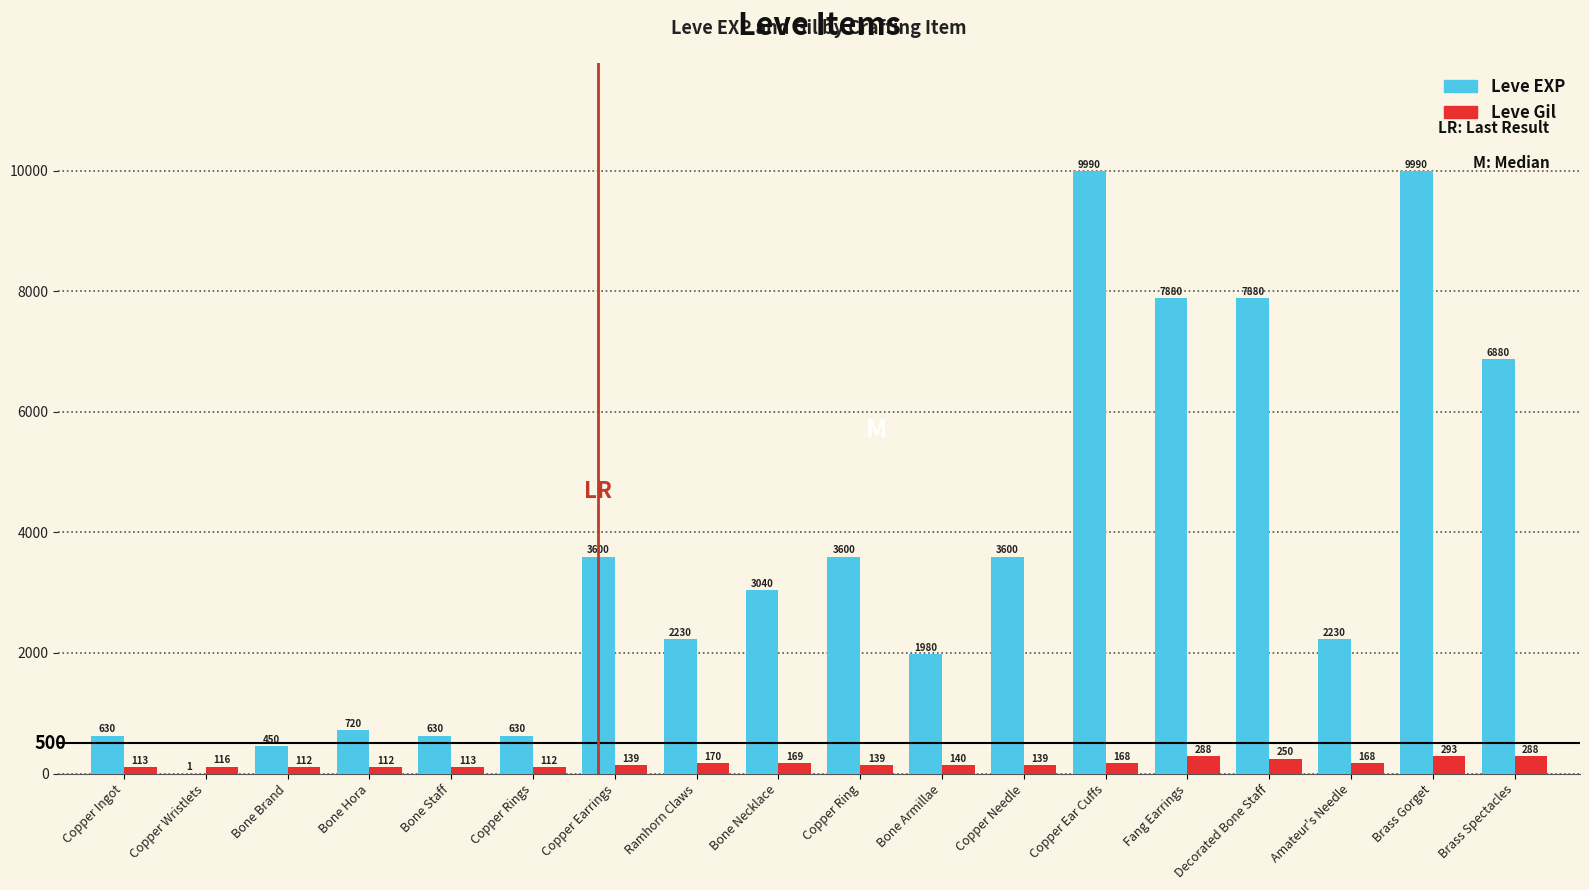

Which series has the largest range (max minus min)?

Leve EXP